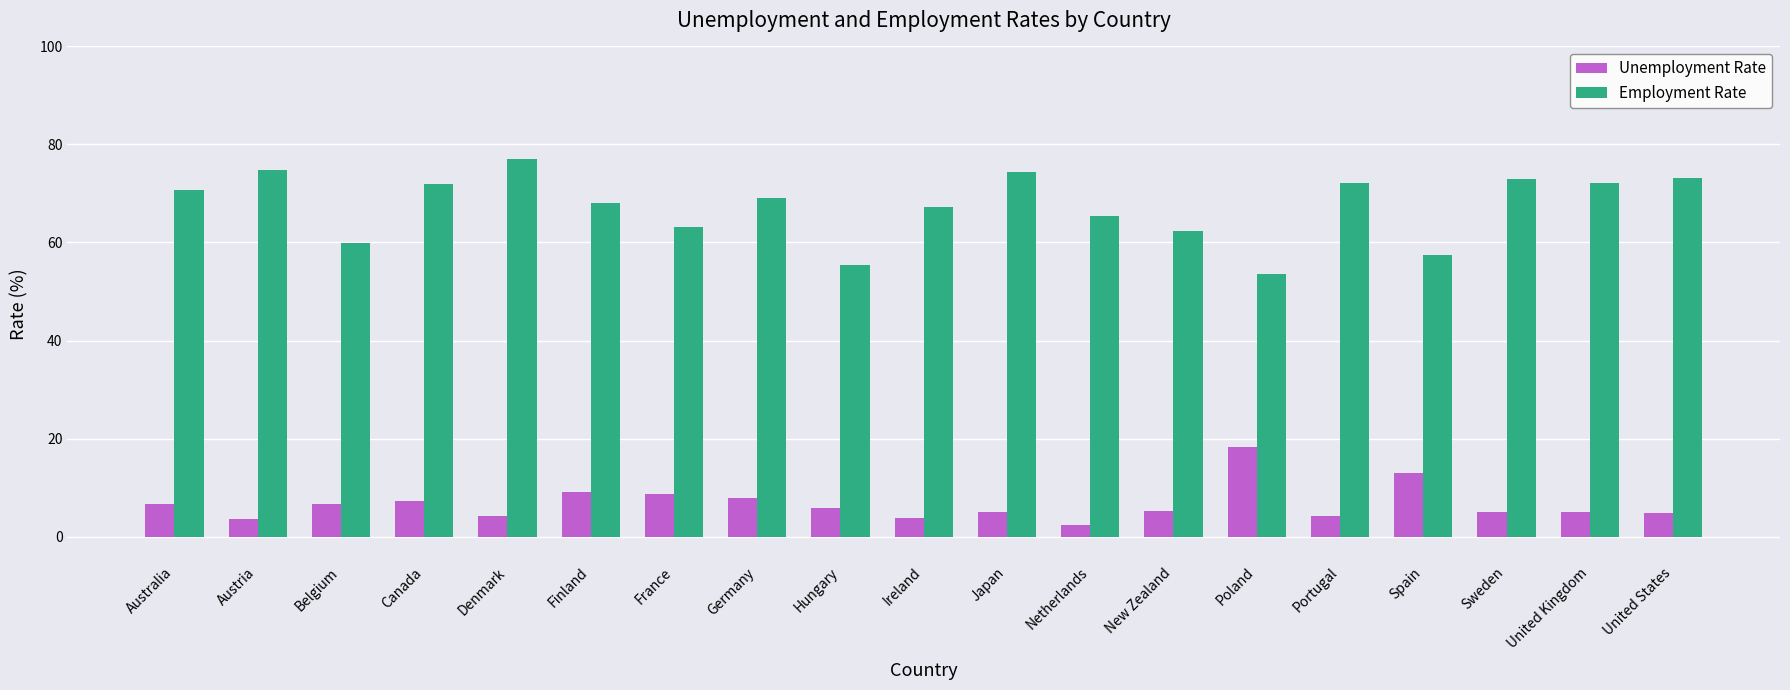

What is the difference between the maximum and minimum values in the Employment Rate series?

23.5